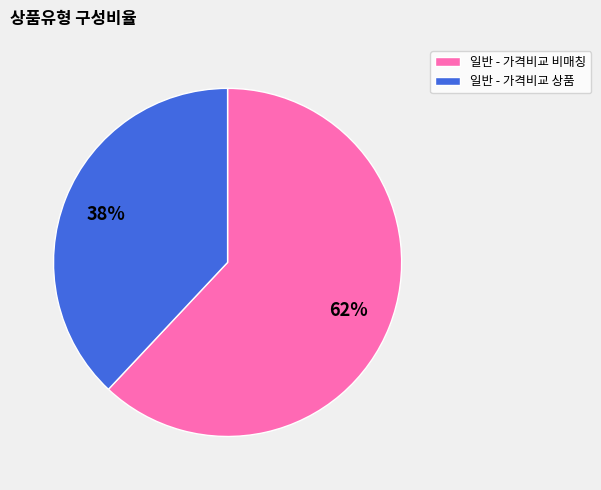

Which category has the biggest portion of the pie?

일반 - 가격비교 비매칭